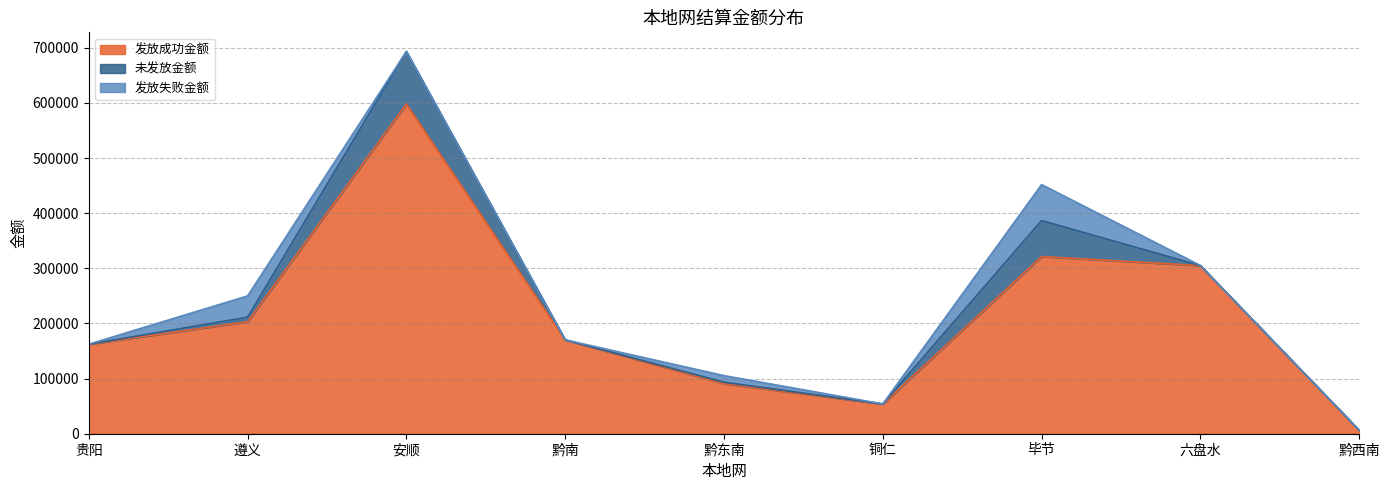

Rank the series at 黔南 from highest to lowest value.

发放成功金额, 未发放金额, 发放失败金额